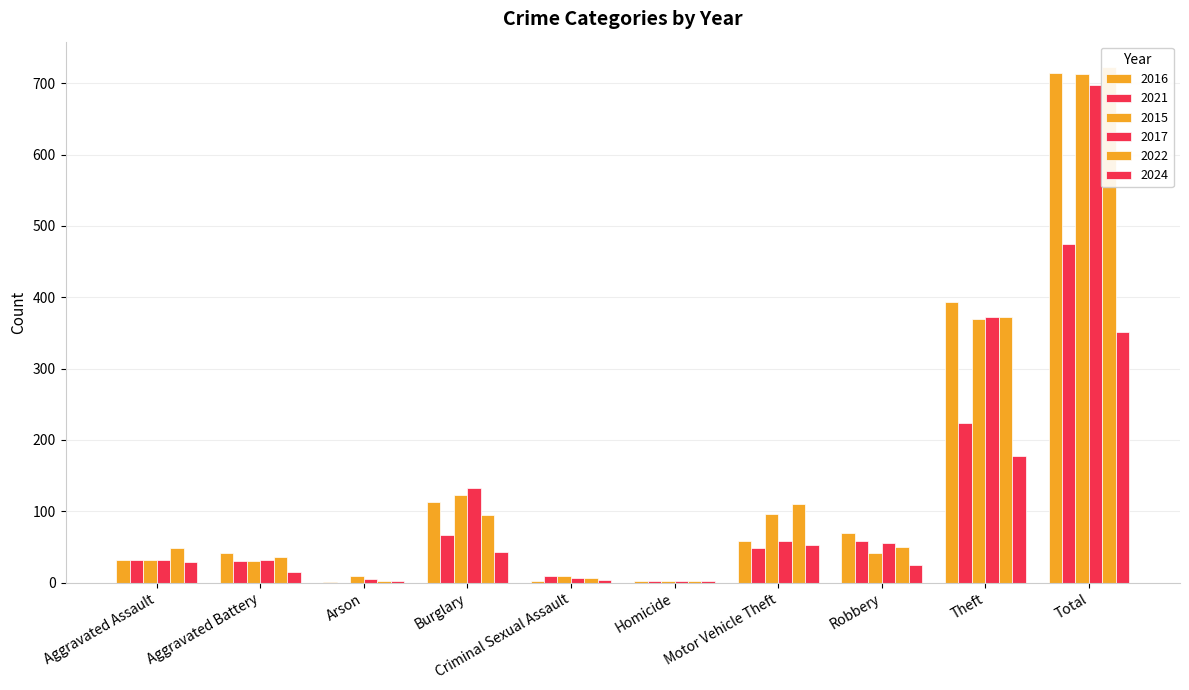

What is the total value across all series at Motor Vehicle Theft?

426